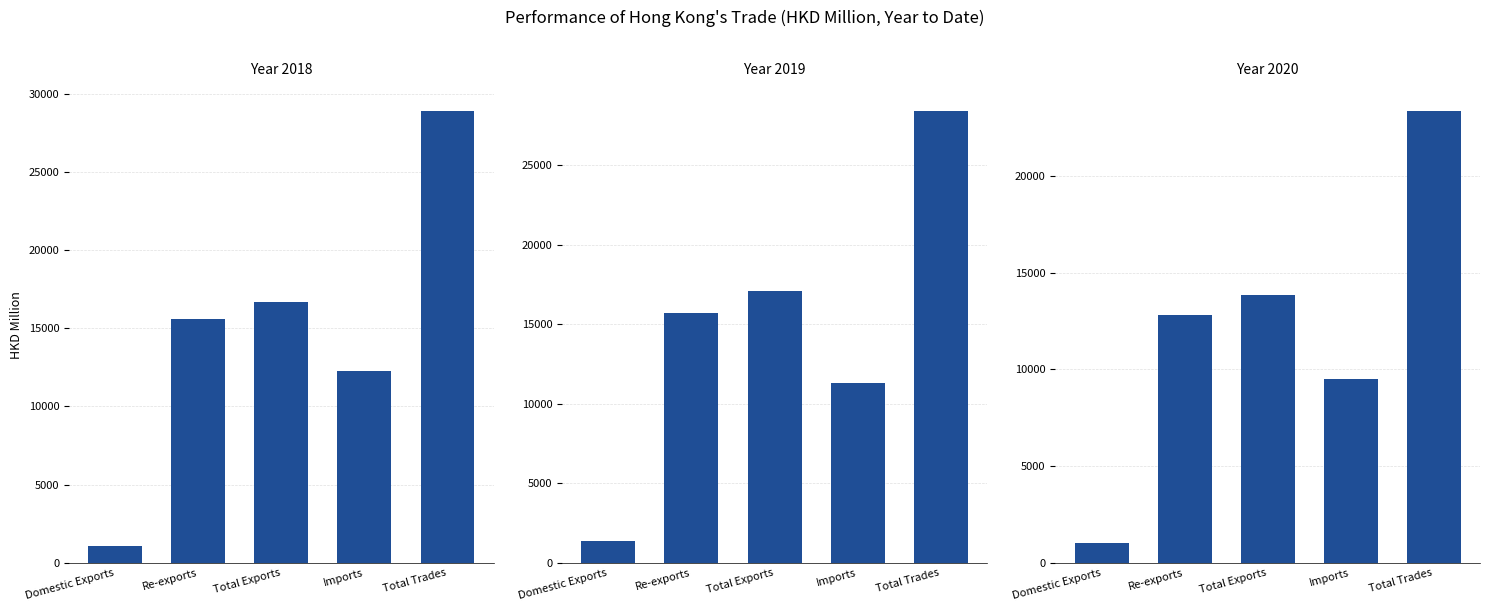

Reading right to left, extract all data points from this chart.

201812: Total Trades=28909.7	Imports=12244.6	Total Exports=16665.1	Re-exports=15615.8	Domestic Exports=1049.3
201912: Total Trades=28438.8	Imports=11329.1	Total Exports=17109.7	Re-exports=15735.4	Domestic Exports=1374.2
202012: Total Trades=23359.5	Imports=9502.0	Total Exports=13857.5	Re-exports=12804.8	Domestic Exports=1052.7